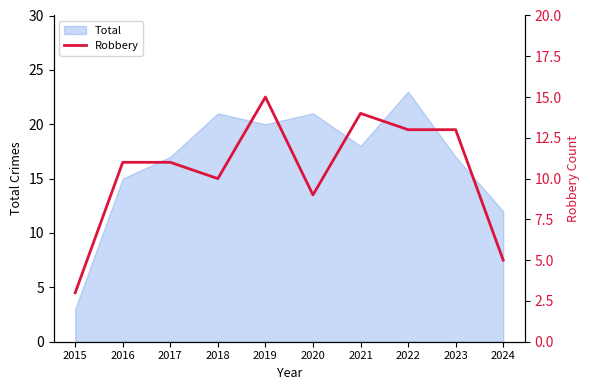

What is the difference between the second highest and second lowest values?

9